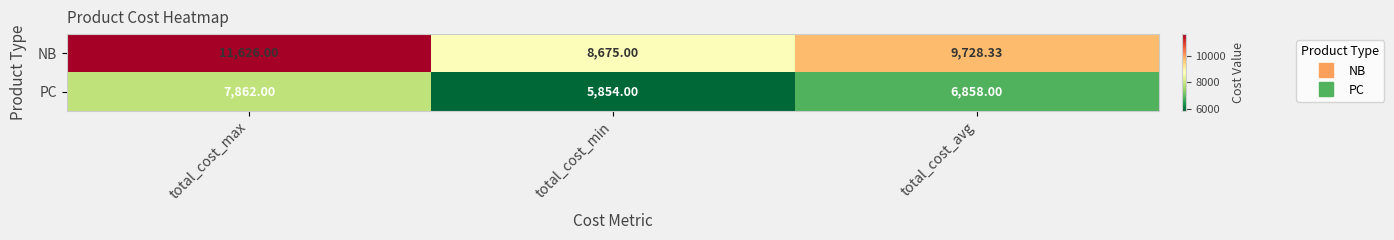

At which label does PC first exceed 6858?

total_cost_max